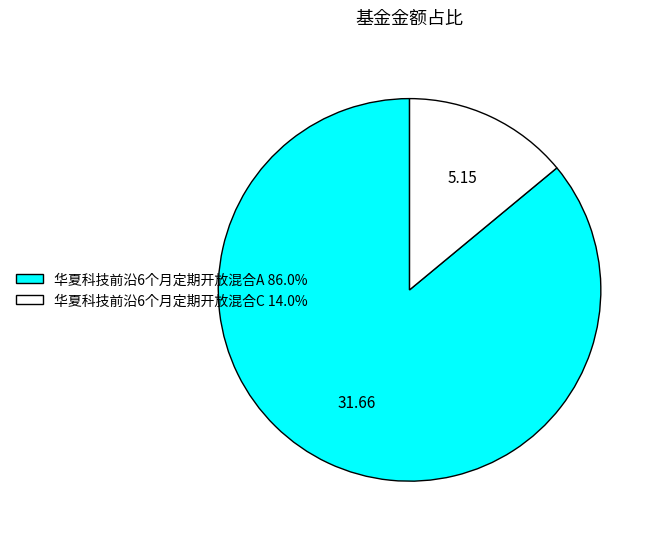

Which category accounts for the majority?

华夏科技前沿6个月定期开放混合A